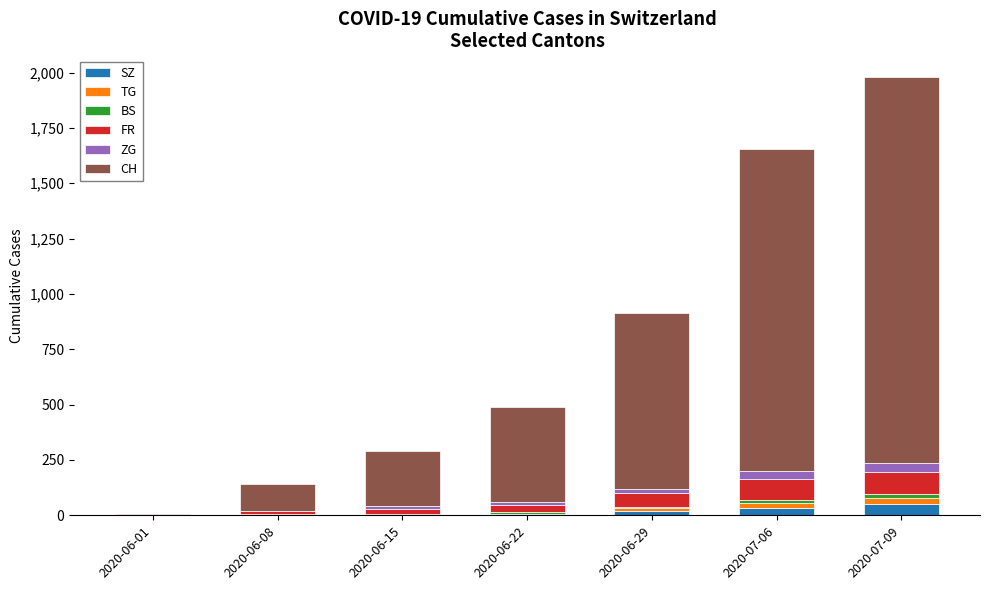

What is the maximum value for SZ?

49